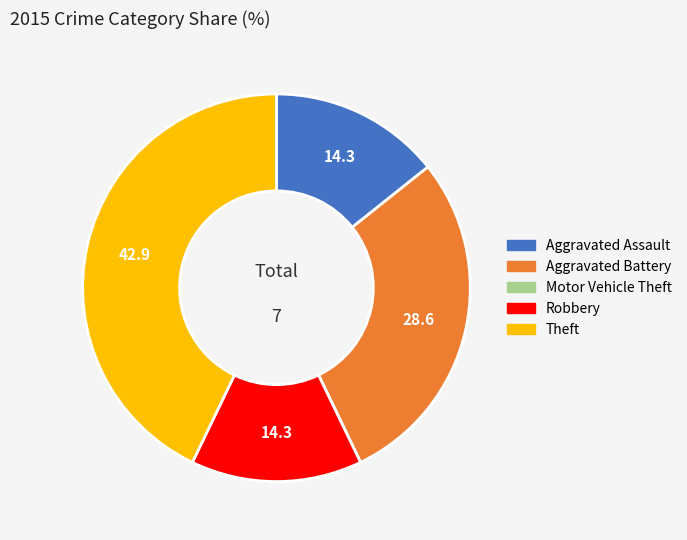

Which slice is the largest?

Theft